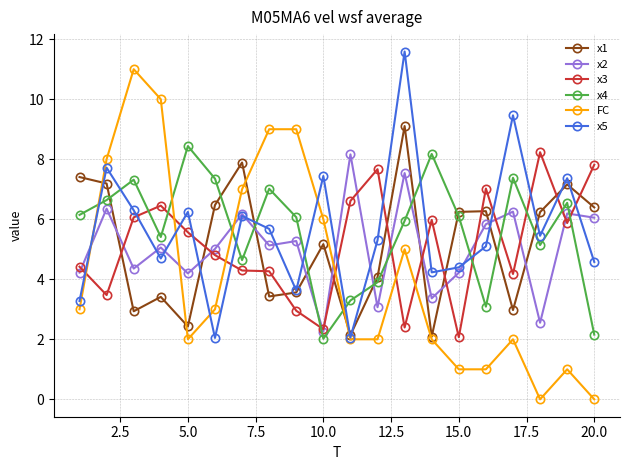

Which series ends up on top after the final intersection of x5 and FC?

x5